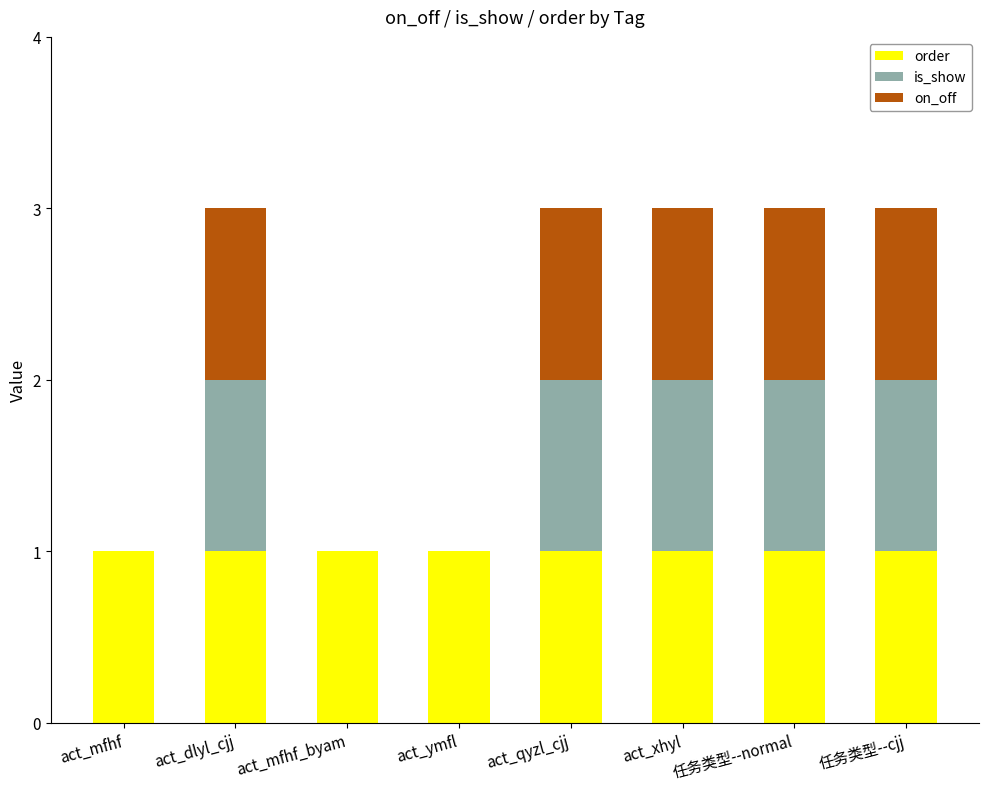

The order series shows 1 at 任务类型--normal. True or false?

True